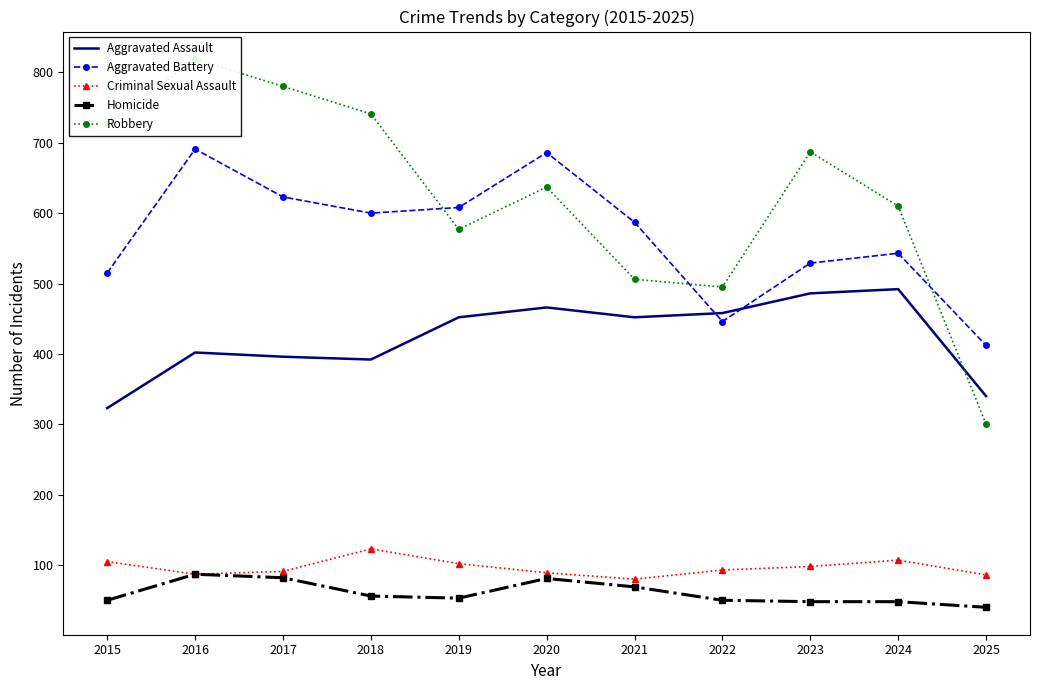

Where do Robbery and Aggravated Battery first cross each other?

2018 and 2019